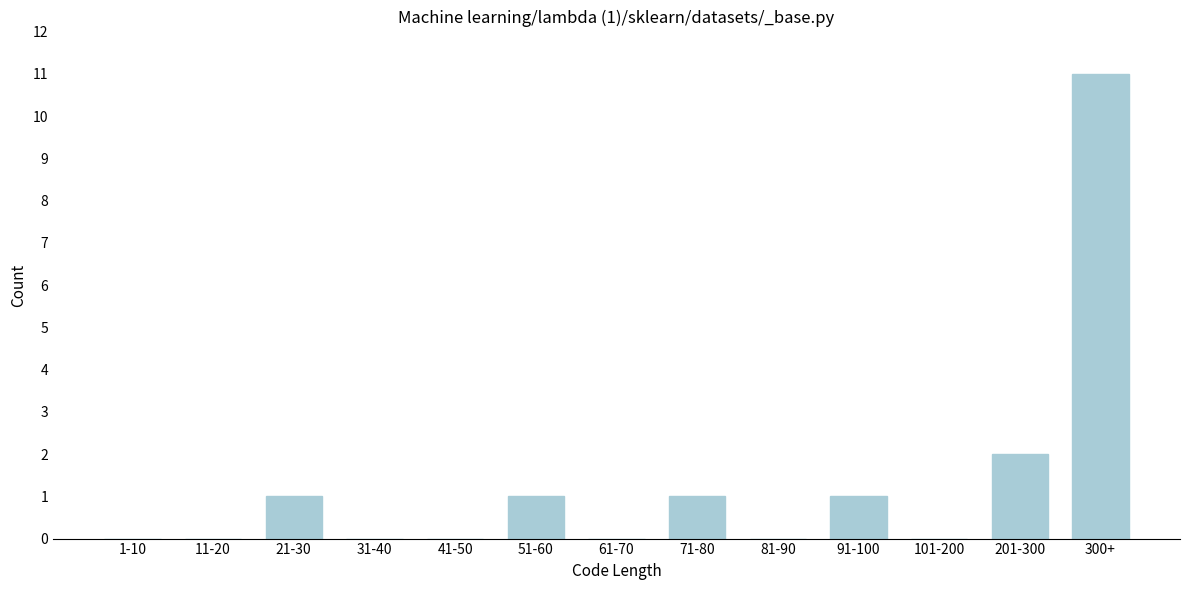

Reading right to left, list all the values displayed in this chart.

300+=11	201-300=2	101-200=0	91-100=1	81-90=0	71-80=1	61-70=0	51-60=1	41-50=0	31-40=0	21-30=1	11-20=0	1-10=0